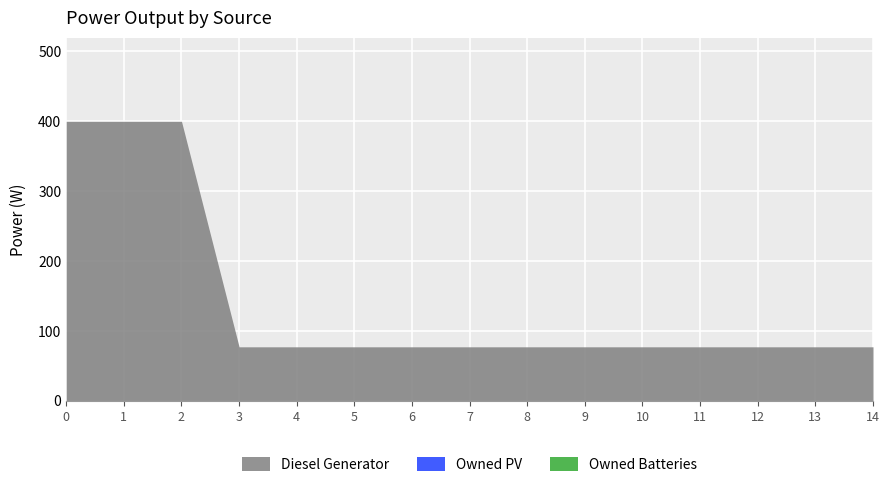

How many lines are shown in the chart?

3